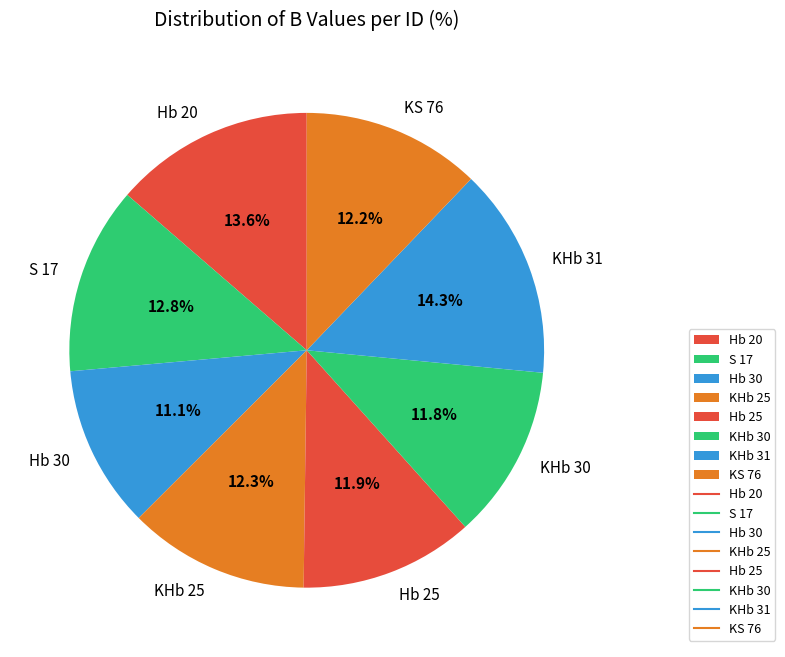

What is the ratio of the value at KHb 31 to the value at KHb 25?

1.2